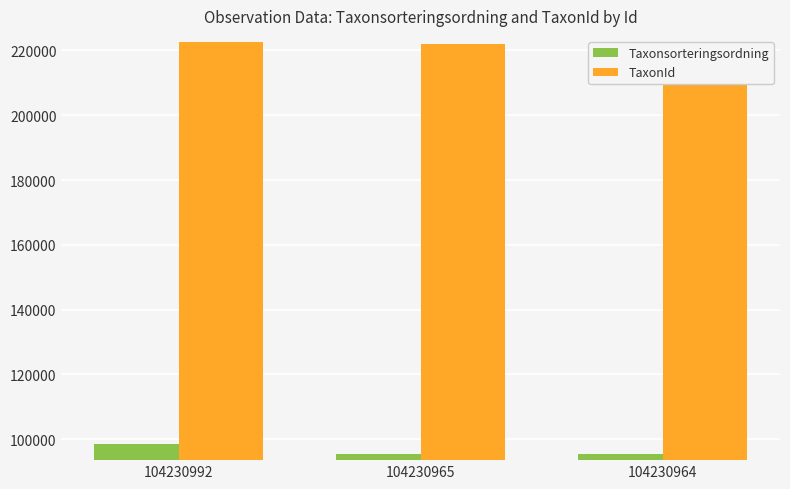

What are all the series names shown in the legend?

Taxonsorteringsordning, TaxonId